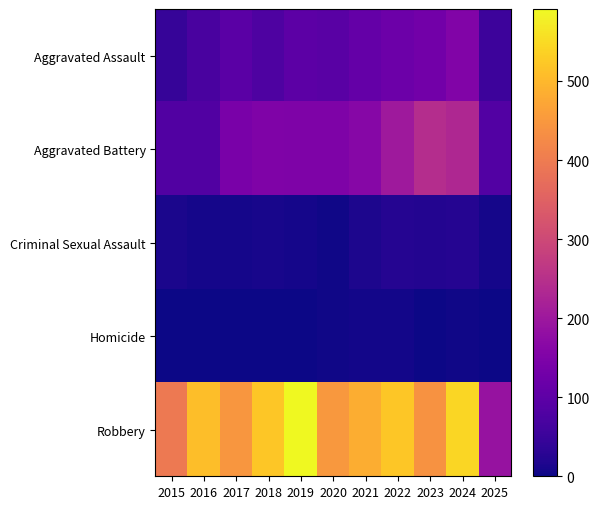

Which series has the largest range (max minus min)?

Robbery